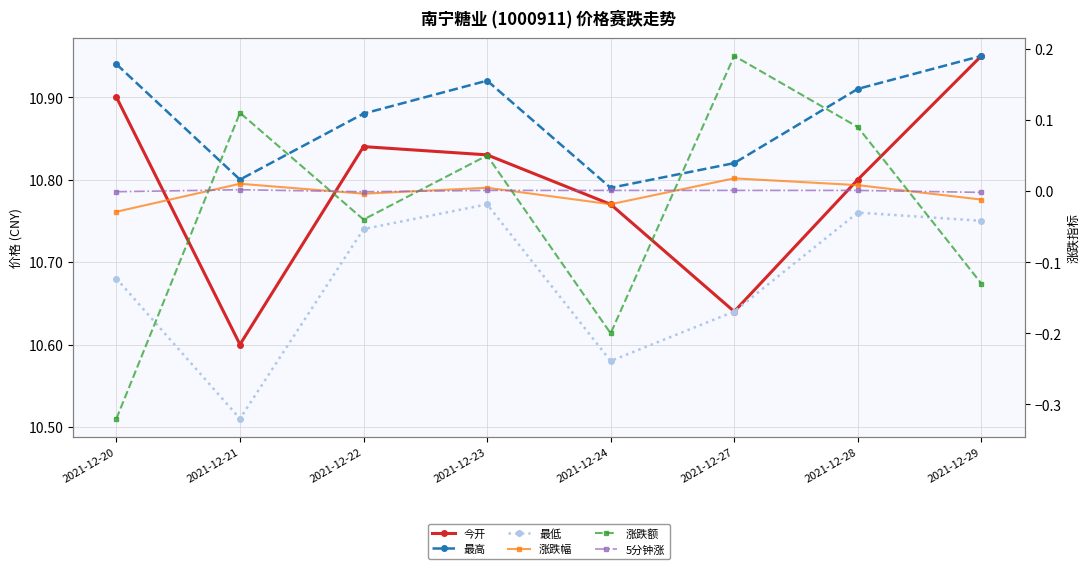

What is the value of the 今开 point at the 8th from the left?

10.9